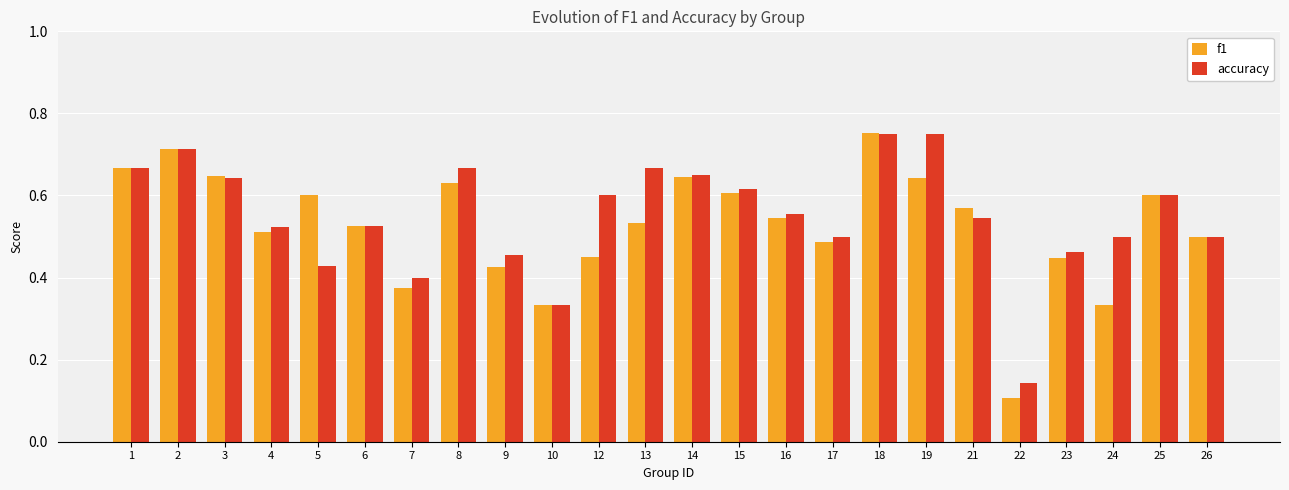

Which category has the lowest value in the f1 series?

22